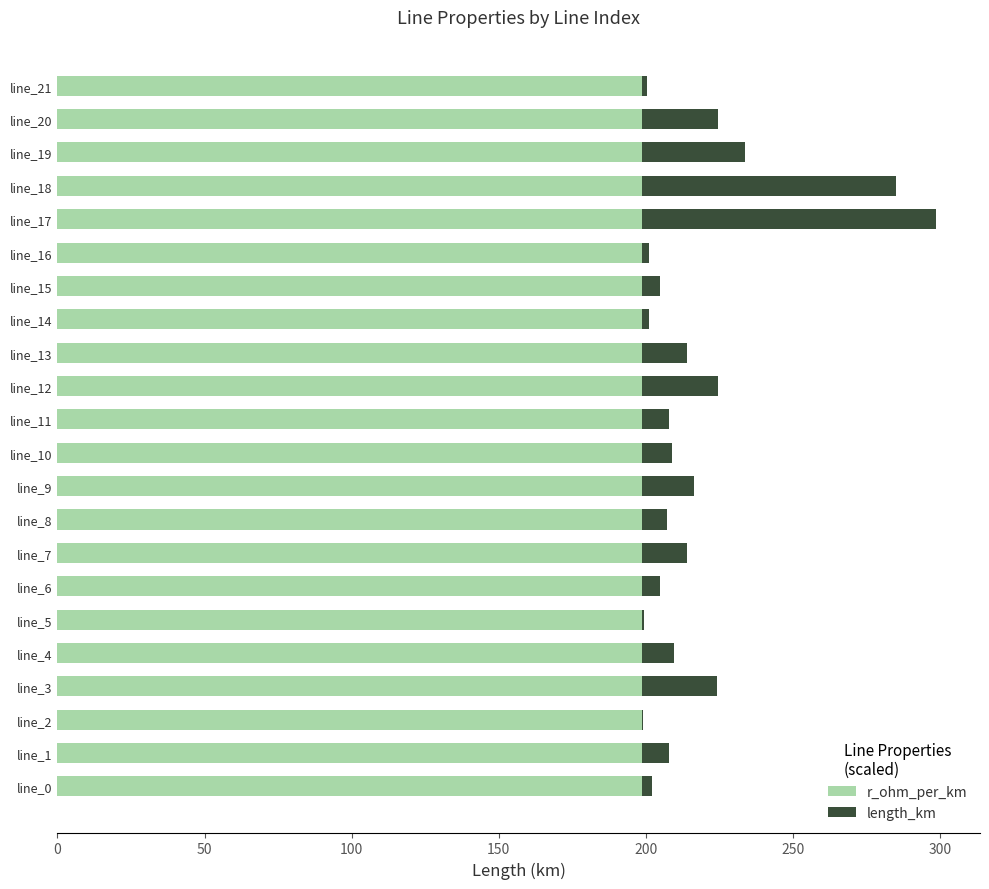

The r_ohm_per_km series shows 198.5 at line_14. True or false?

True